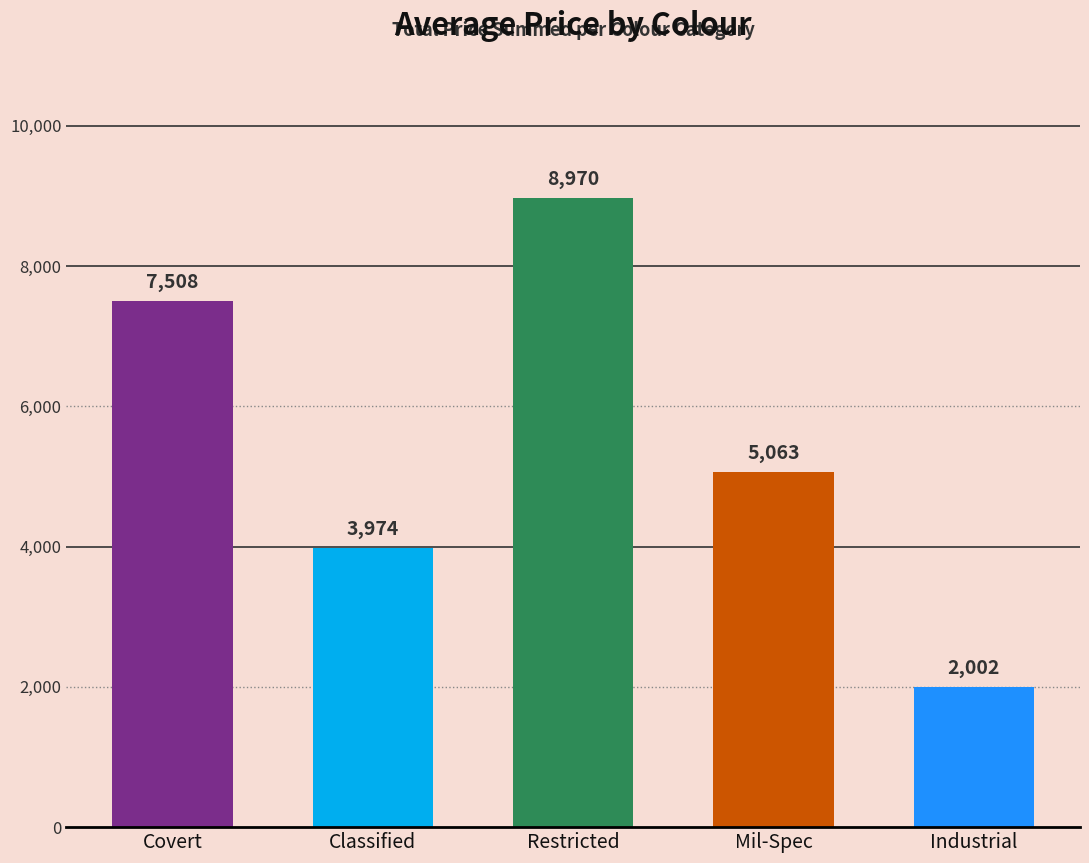

How many series are shown in this chart?

1